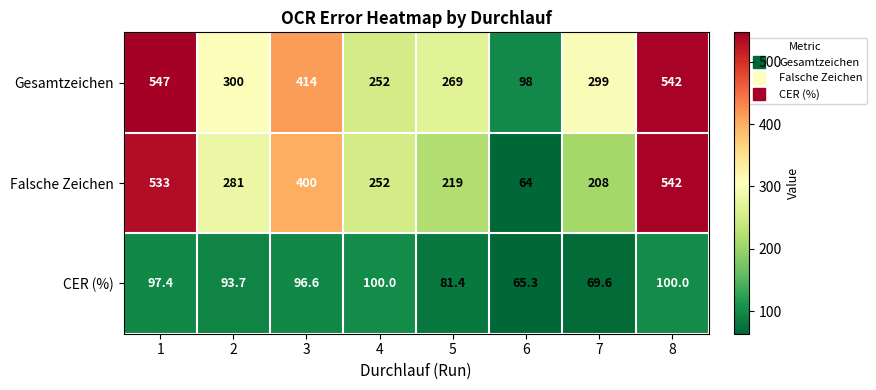

Which category has the lowest value across all series?

6